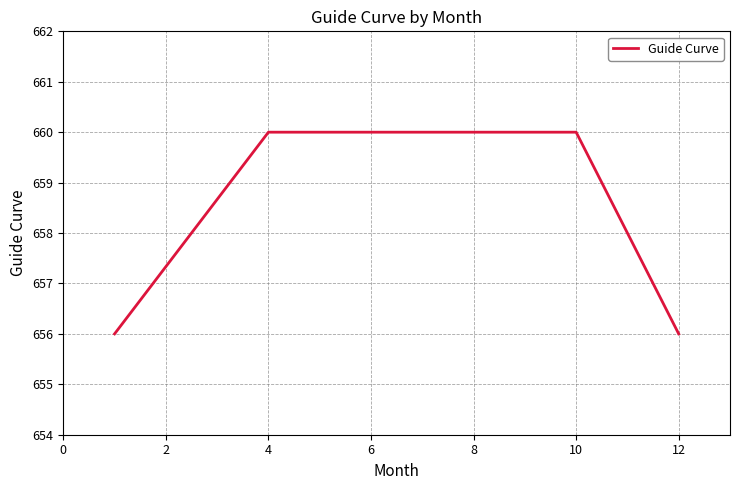

What is the greatest value displayed?

660